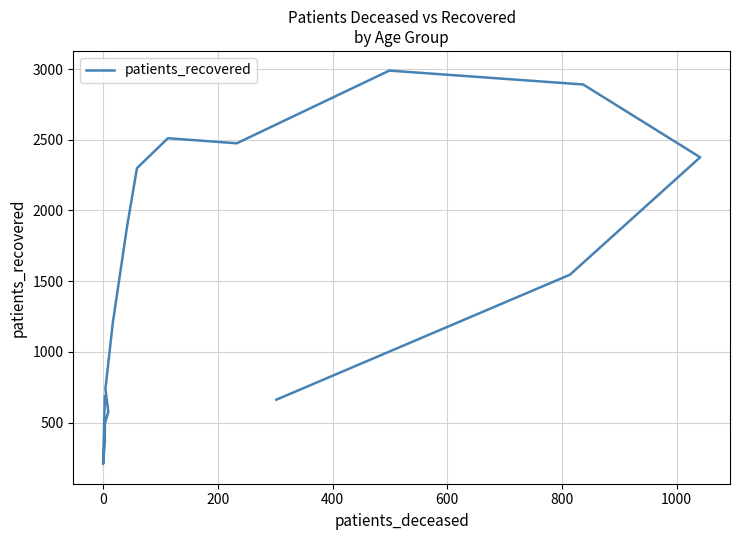

How many interior local valleys (lower than both neighbors) does the data have?

2